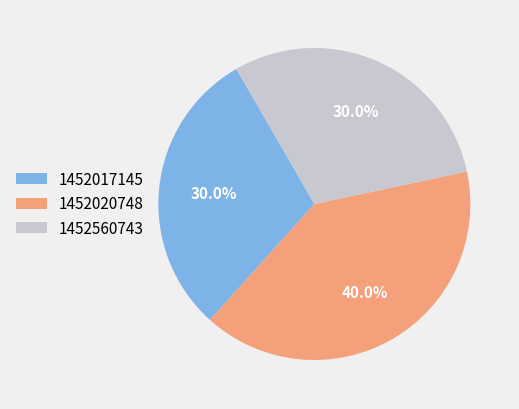

Which has a higher value, 1452020748 or 1452560743?

1452020748